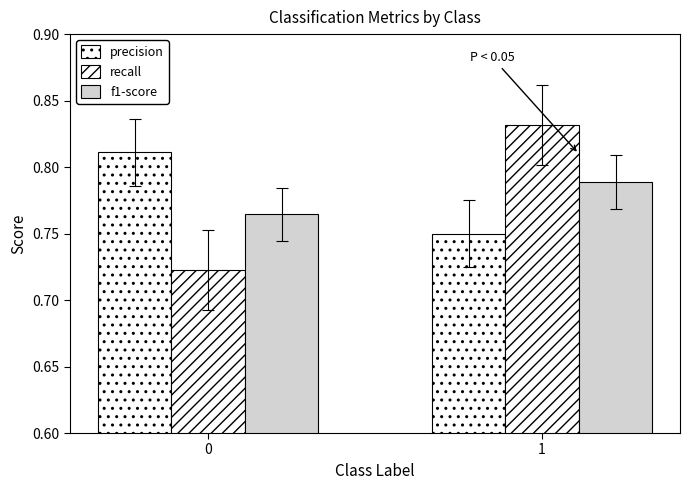

How many f1-score values are between 0 and 1?

2